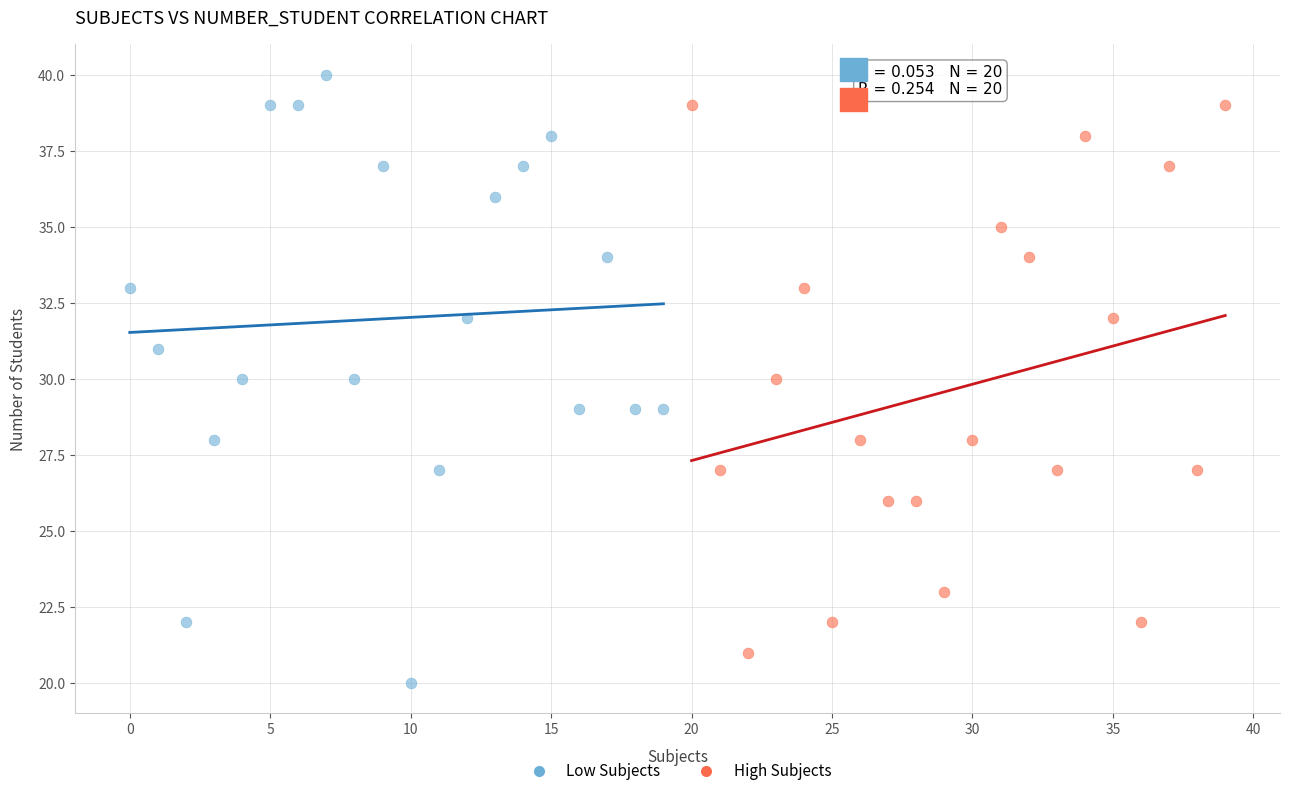

Which series contains the highest Y value?

Low Subjects